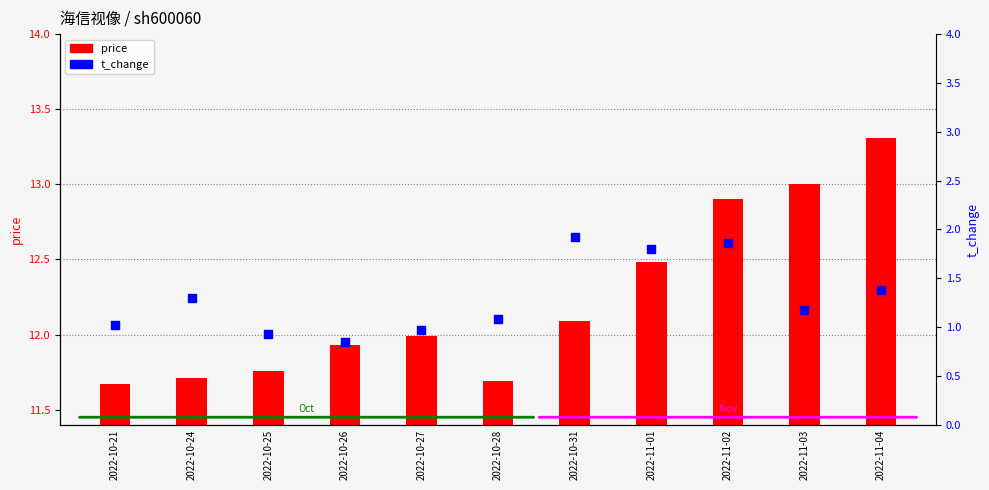

Which series reaches the maximum Y coordinate?

price